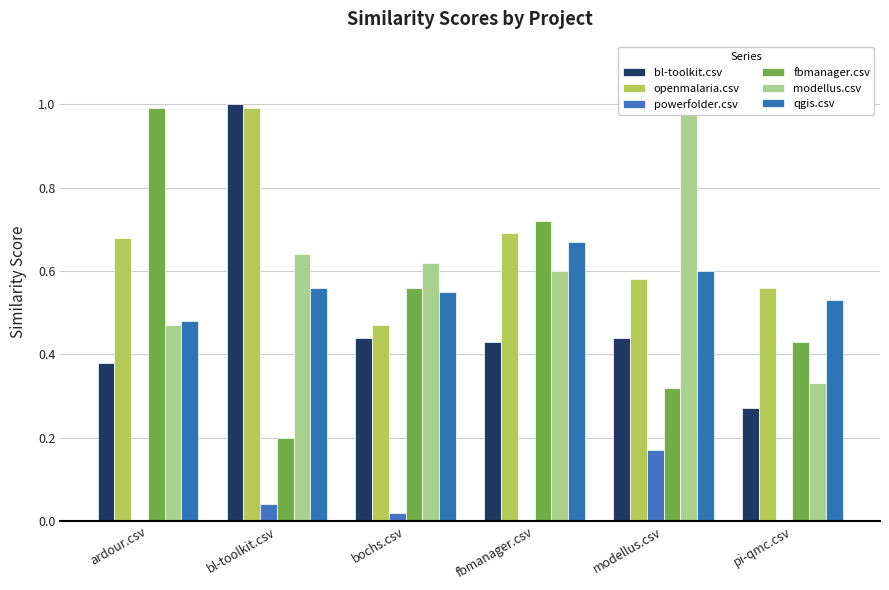

List the series in order of their peak value, highest first.

bl-toolkit.csv, openmalaria.csv, fbmanager.csv, modellus.csv, qgis.csv, powerfolder.csv